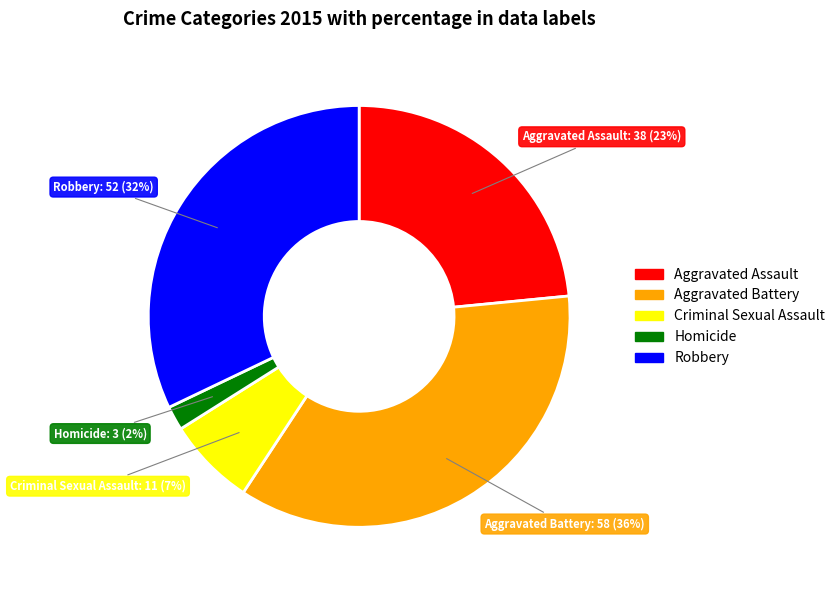

Which has a higher value, Aggravated Battery or Robbery?

Aggravated Battery